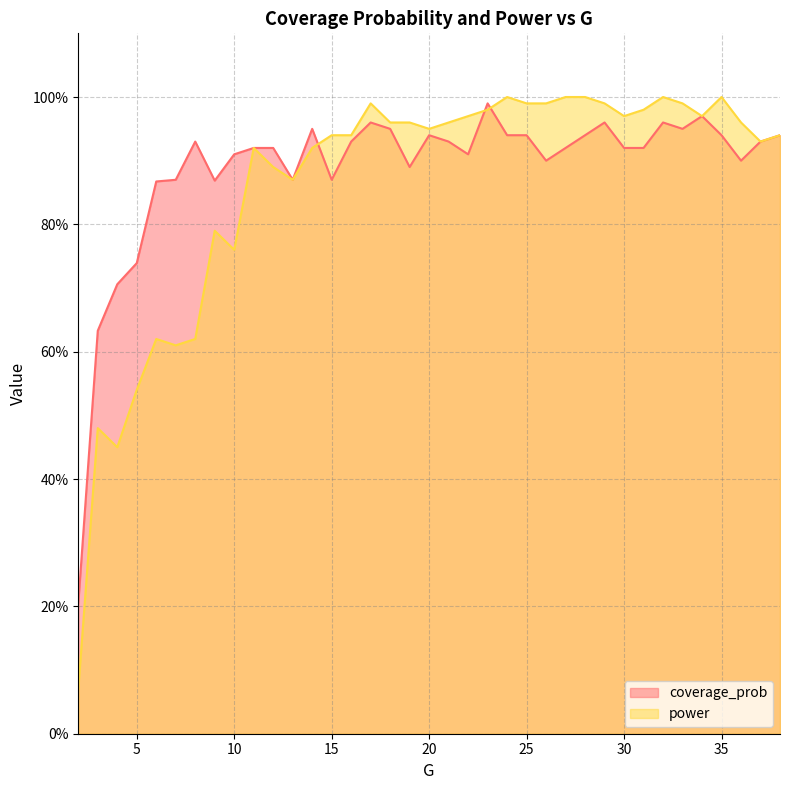

What is the highest value of the coverage_prob series?

1.0